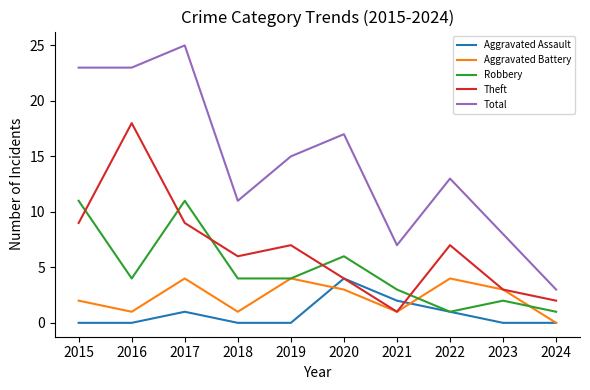

Between 2016 and 2021, which series saw the biggest shift?

Theft